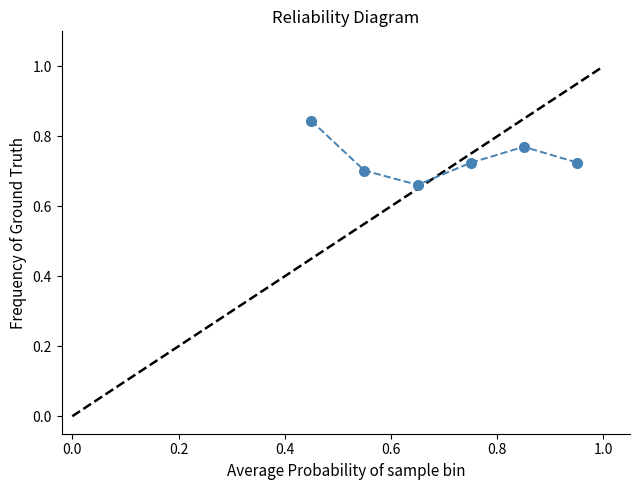

True or false: there are more than 0 points higher than both neighbors.

True